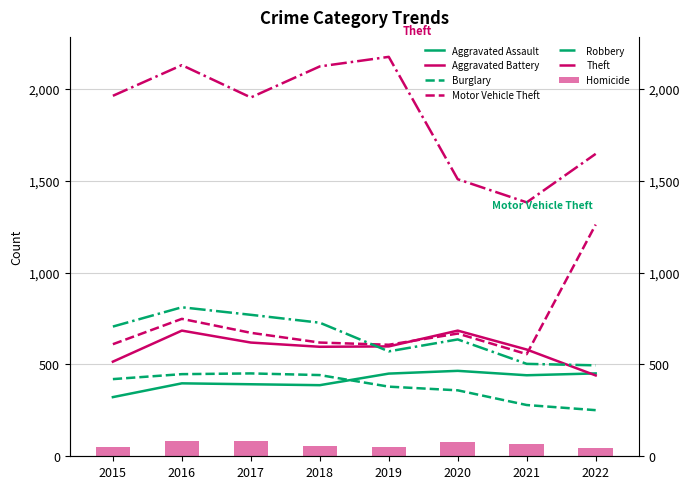

What is the value of the Aggravated Assault bar at the 7th from the left?

441